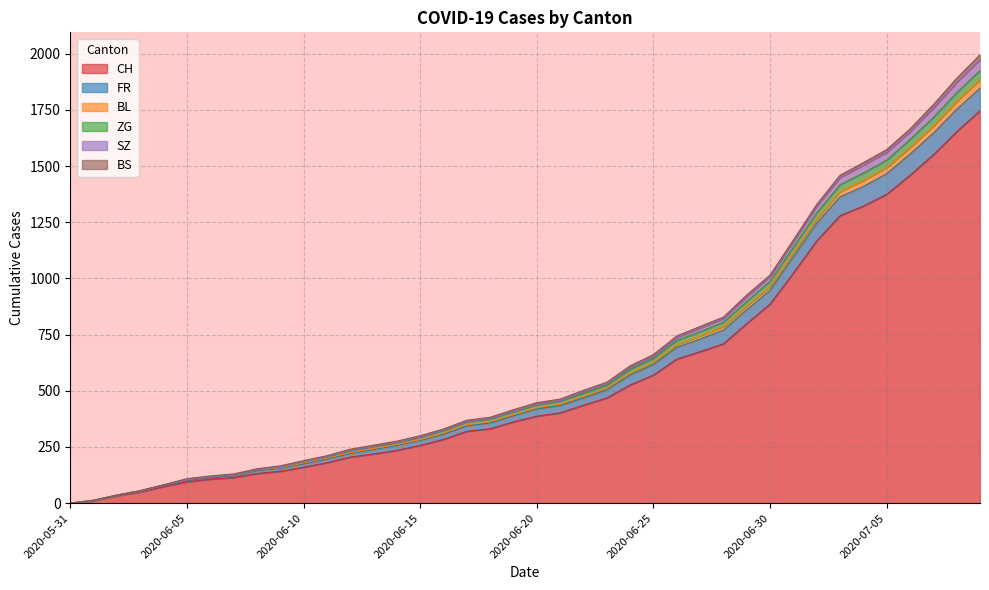

Does the chart display data point markers on the line(s)?

No